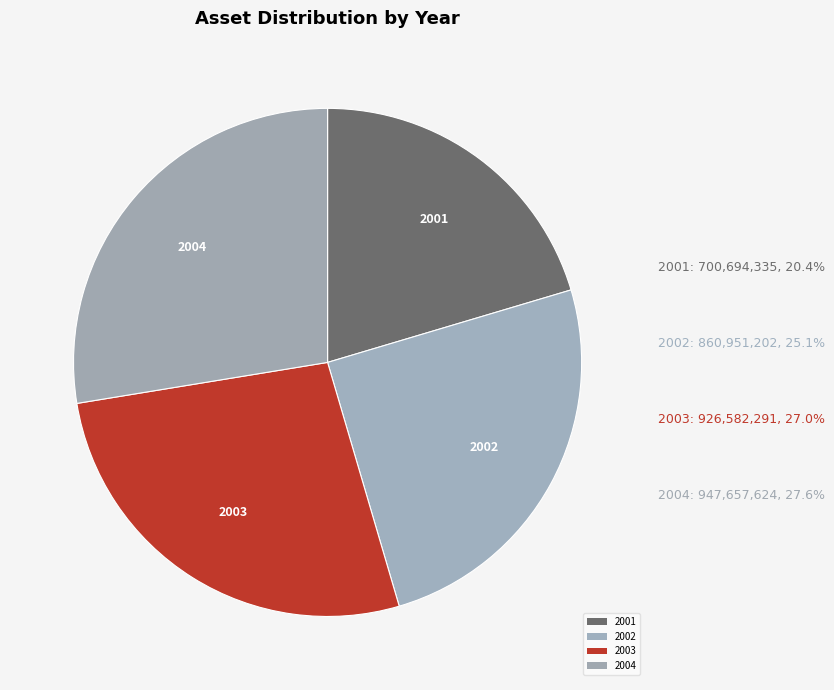

To the nearest percent, what is the difference between the 2002 and 2001 slice percentages?

5%